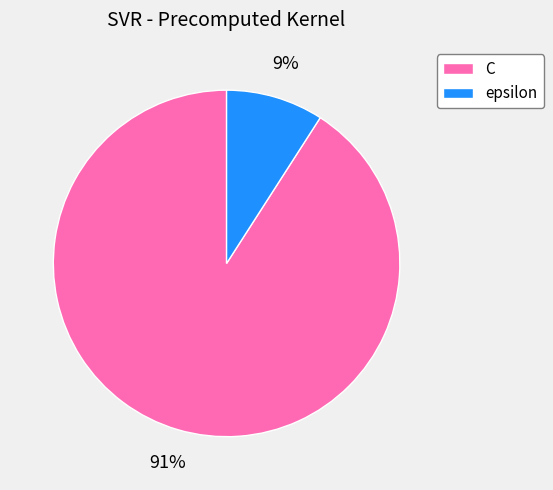

Is the sum of C and epsilon greater than half?

Yes